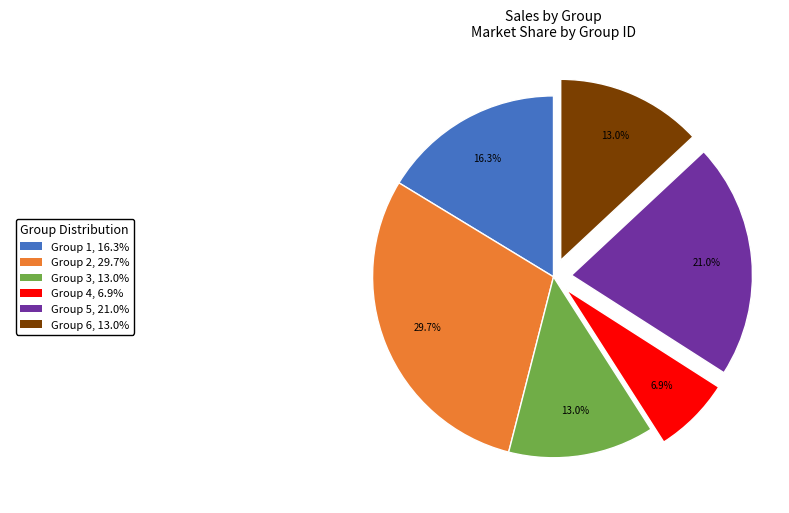

Does any single category account for the majority?

No